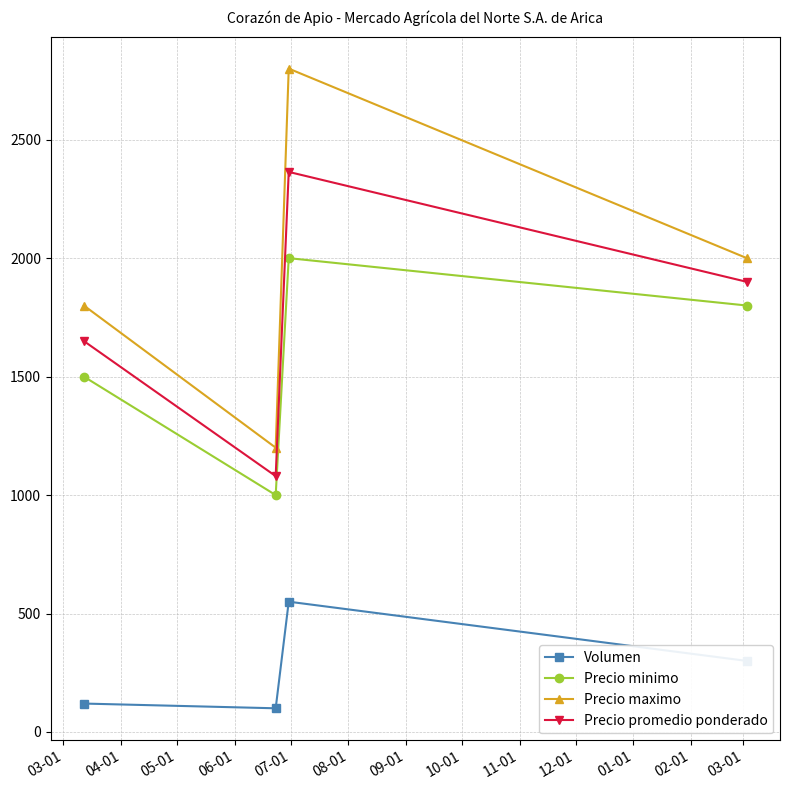

List the series in order of their peak value, highest first.

Precio maximo, Precio promedio ponderado, Precio minimo, Volumen